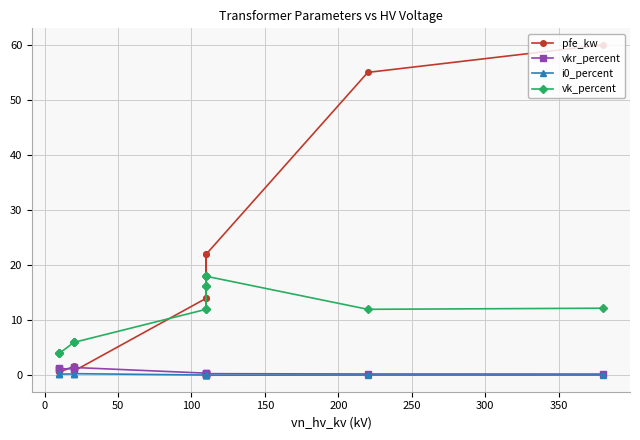

True or false: i0_percent and pfe_kw intersect in this chart.

False